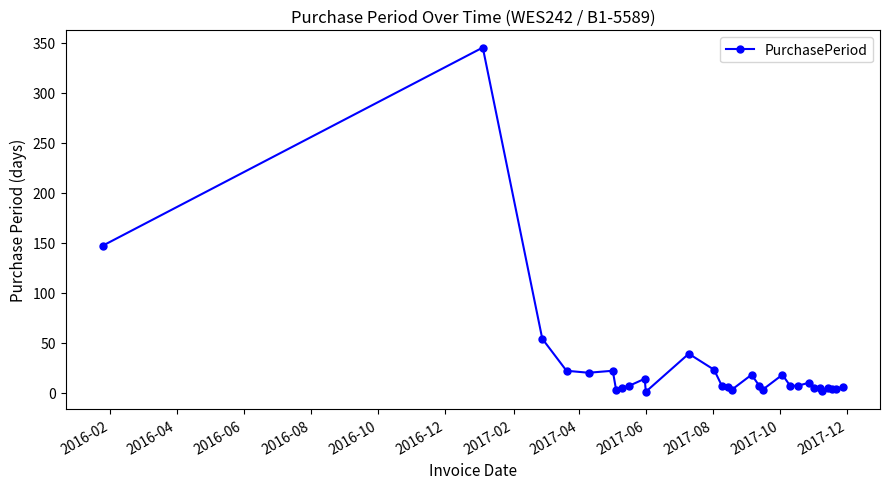

True or false: there are more than 1 points higher than both neighbors.

True